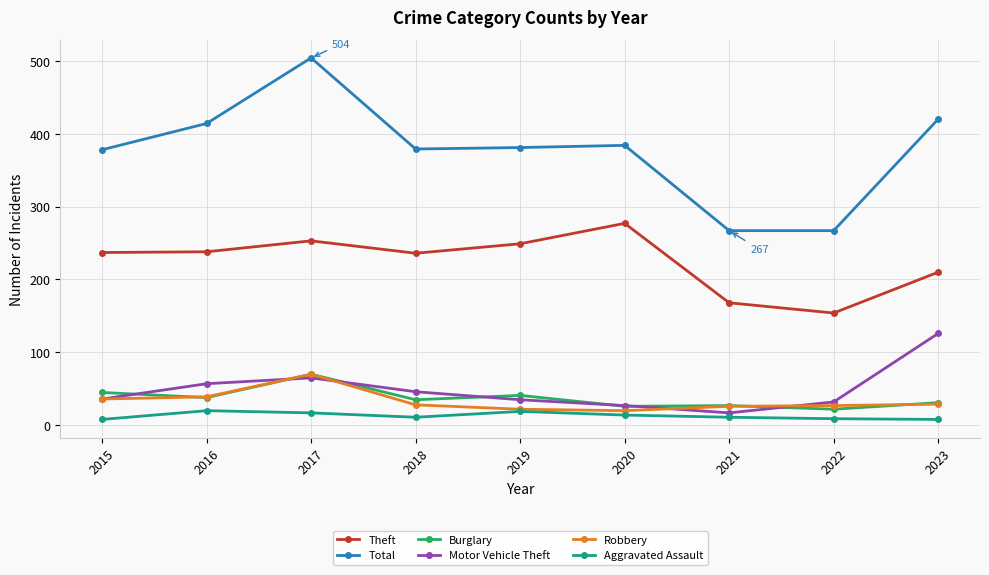

How many lines are shown in the chart?

6